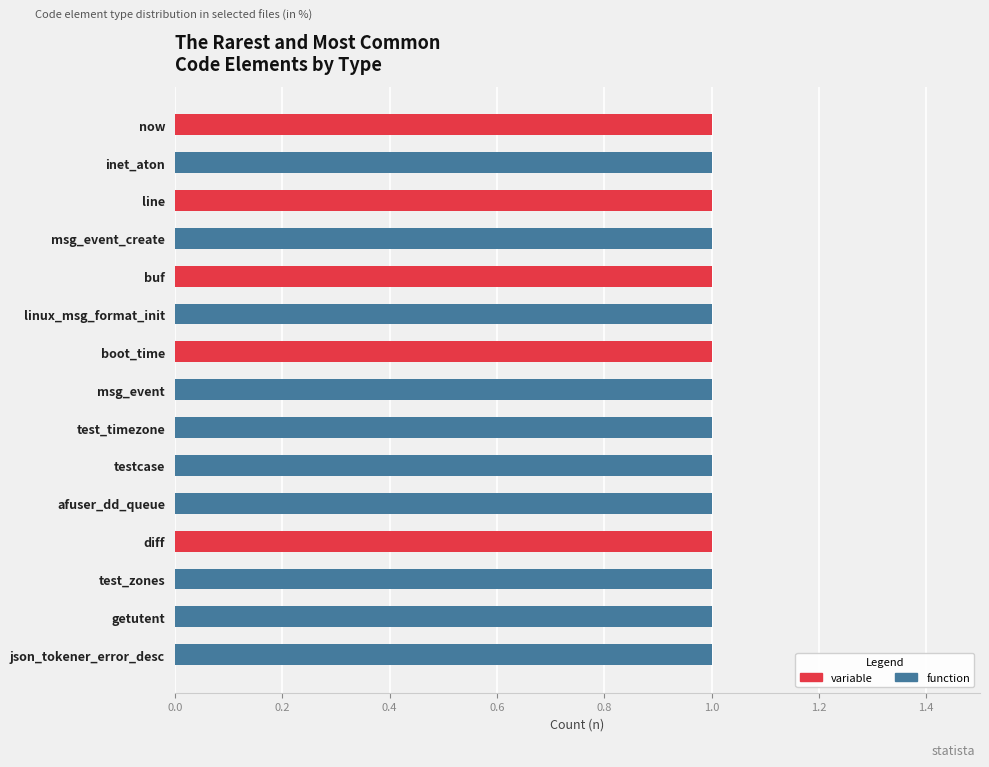

Is it true that variable equals 0 at linux_msg_format_init?

True